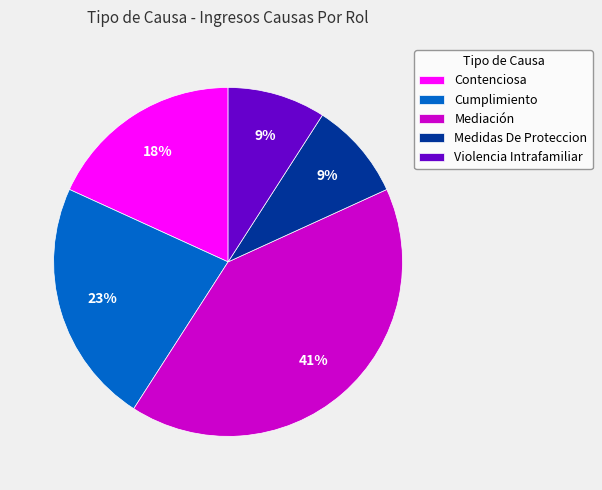

What percentage is the Cumplimiento slice, to the nearest percent?

23%